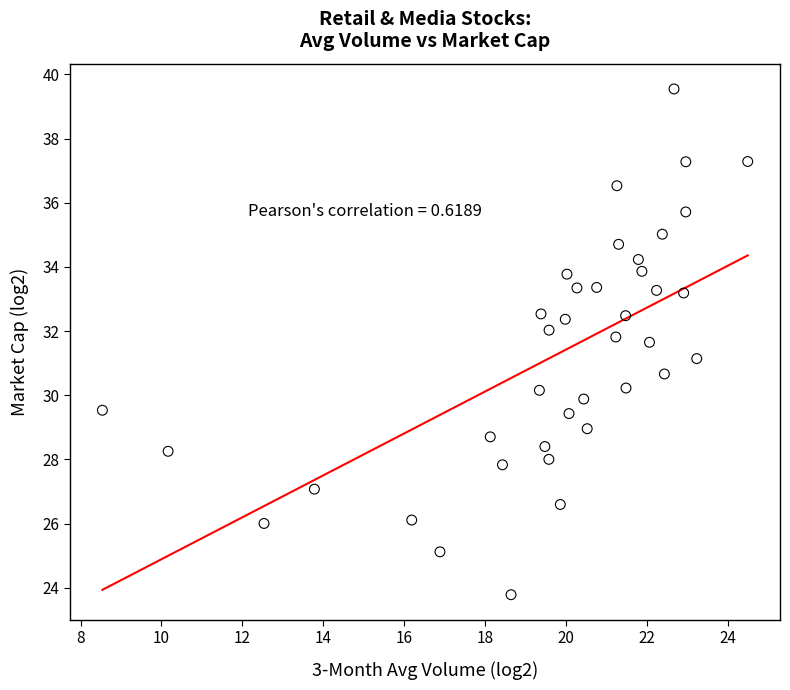

What is the range of X values (max minus min)?

16.0